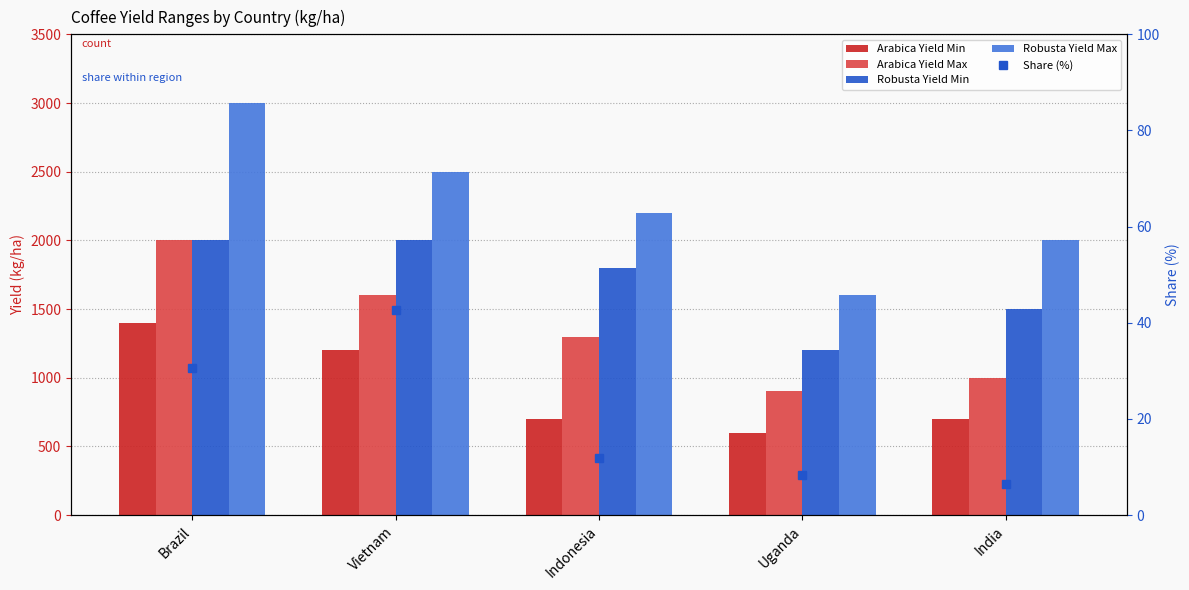

What is the label of the 5th bar from the right?

Brazil